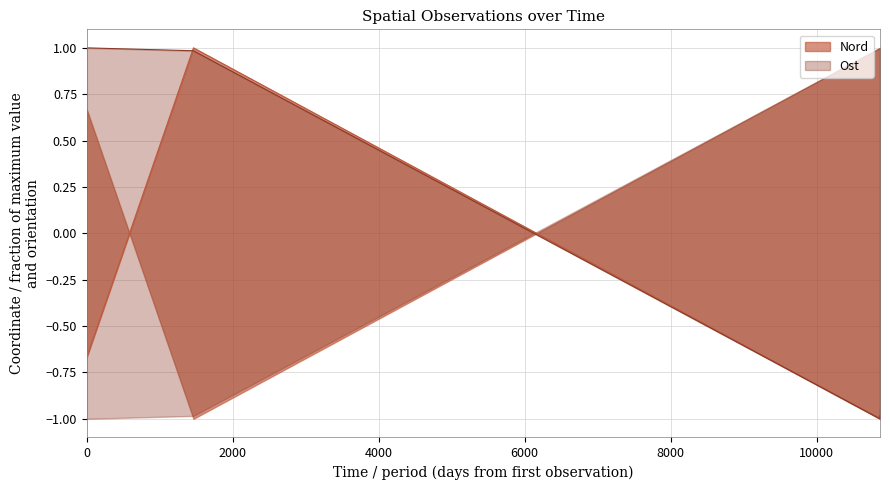

List the series in order of their peak value, lowest first.

Nord, Ost